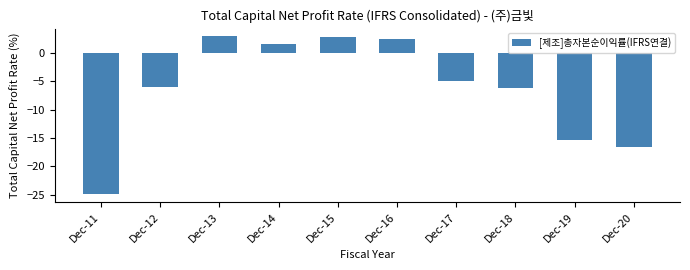

The value at Dec-15 is 0.7. True or false?

False